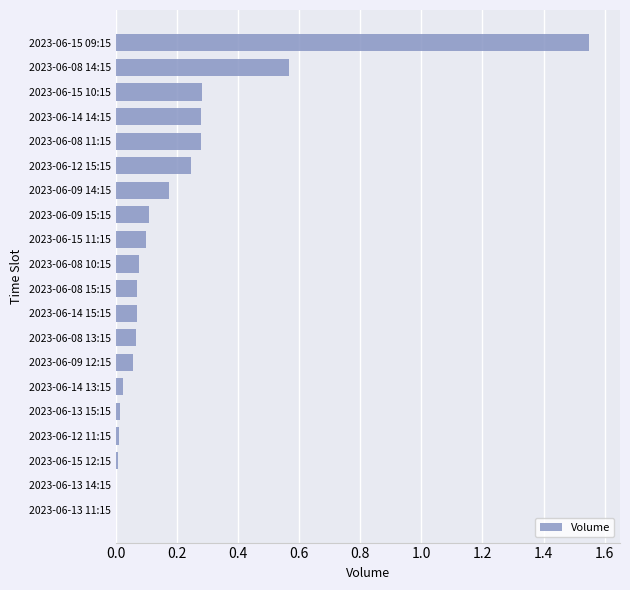

Which label corresponds to the largest value in the chart?

2023-06-15 09:15